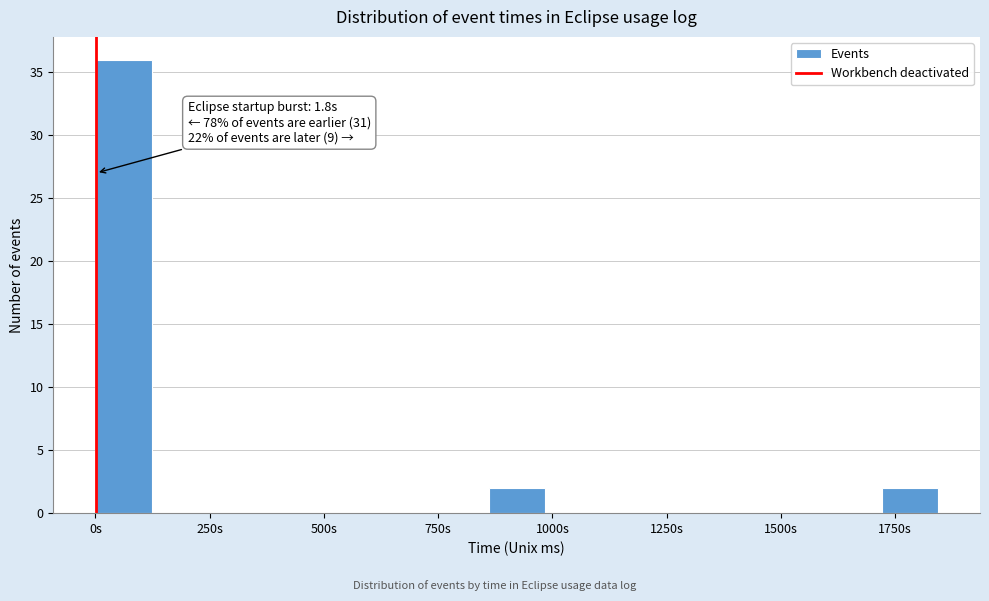

Around what value on the x-axis is the tallest bar? Give the approximate position of its centre, as read against the axis.

50